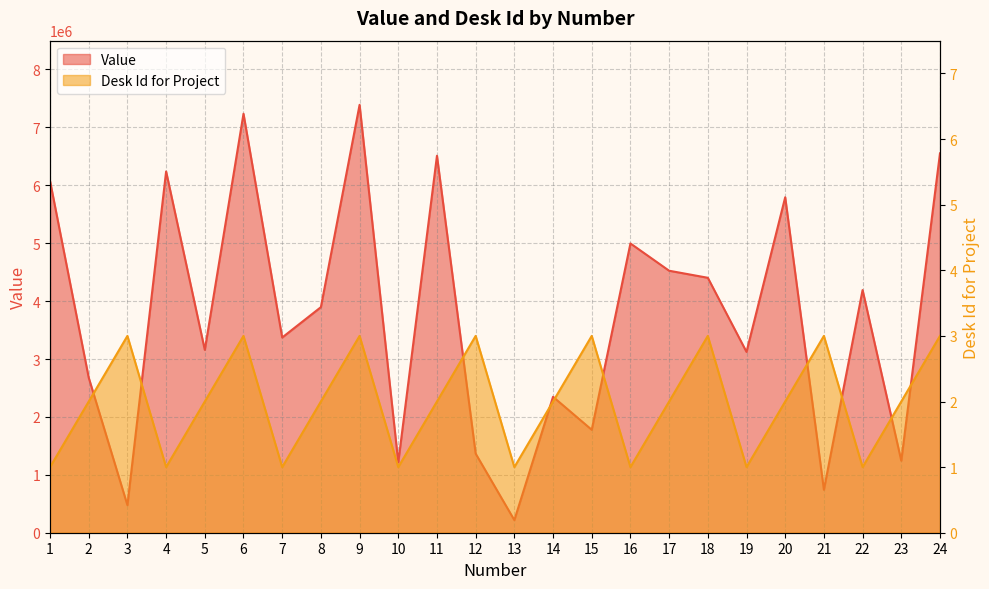

Which series has the largest total across all categories?

Value